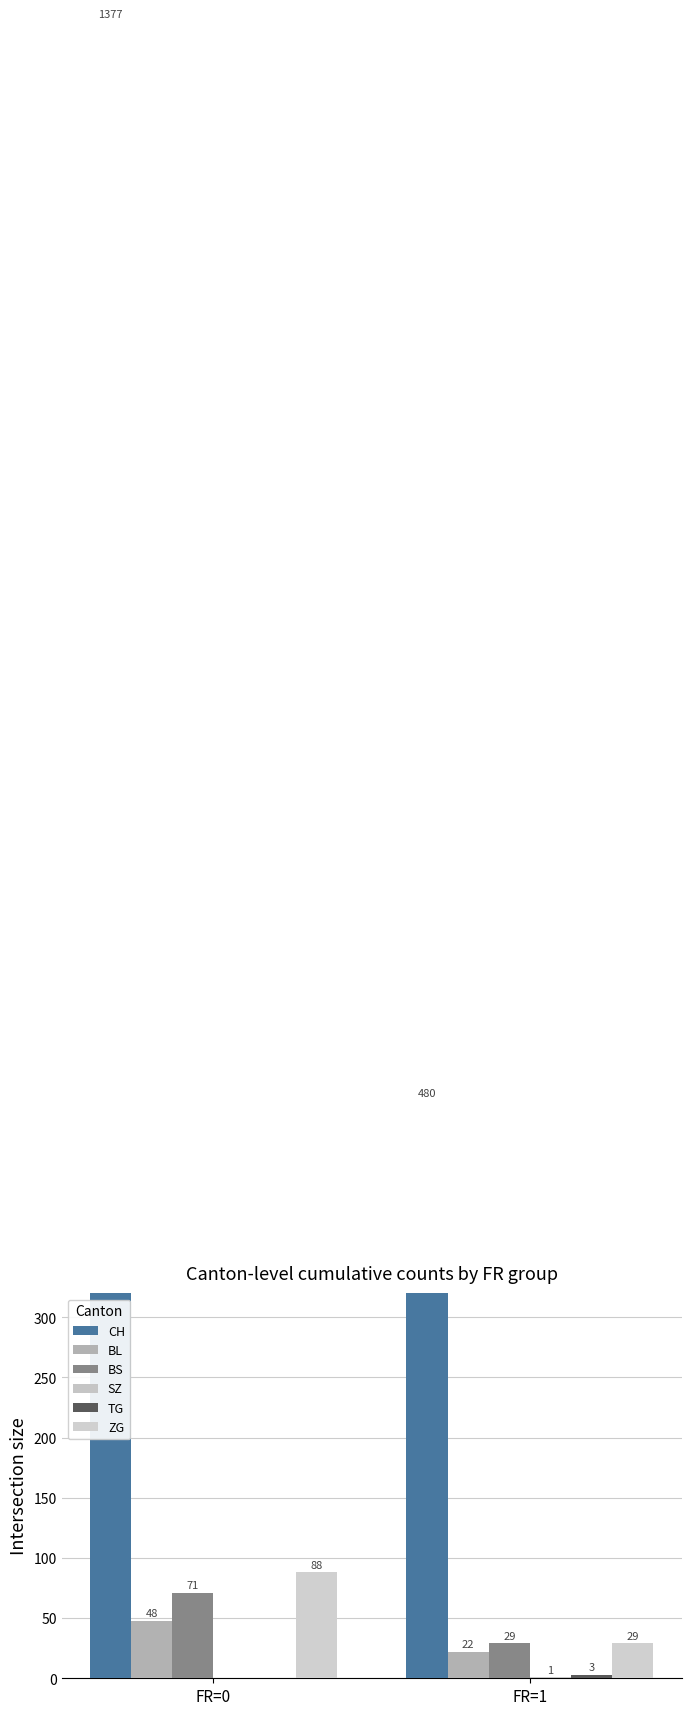

What are all the series names shown in the legend?

CH, BL, BS, SZ, TG, ZG